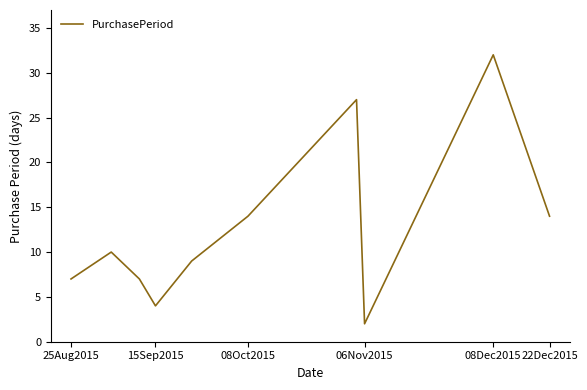

What is the greatest value displayed?

32